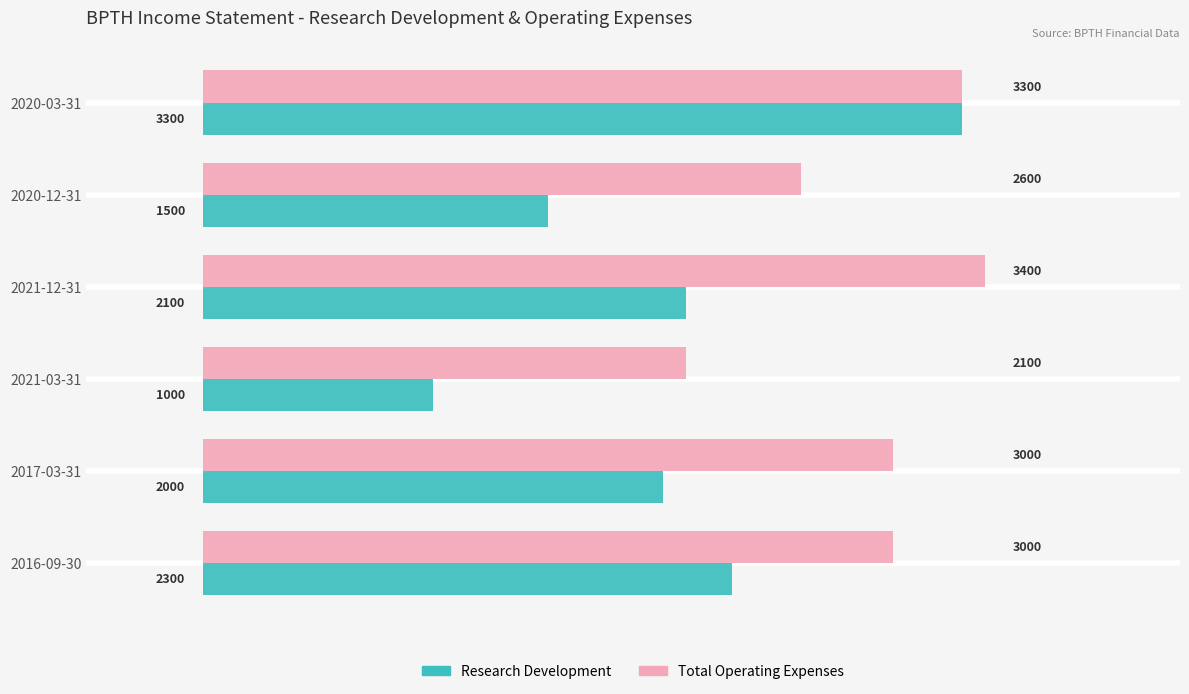

What is the minimum value for Total Operating Expenses?

2100